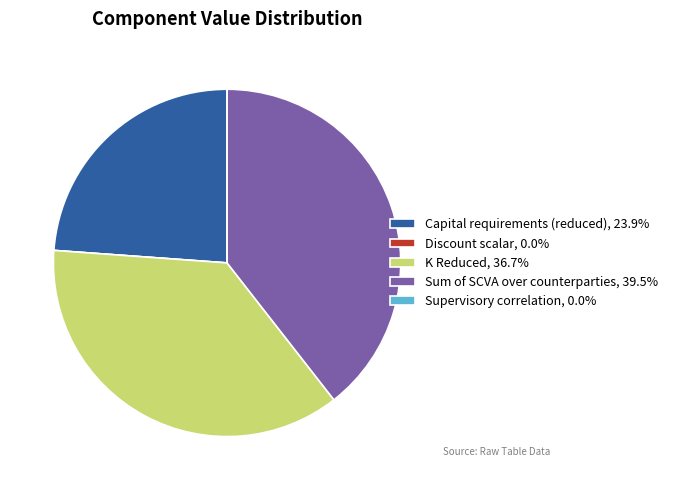

The Capital requirements (reduced) slice represents 33% of the pie. True or false?

False